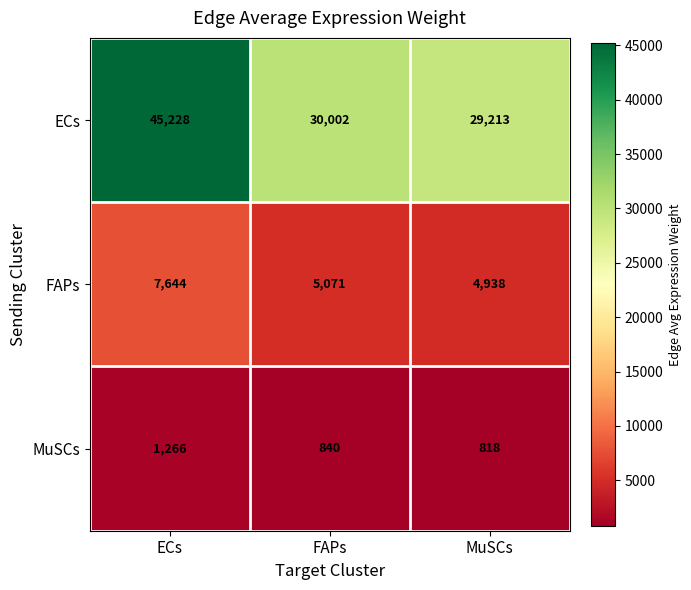

What is the difference between the maximum and minimum values in the MuSCs series?

448